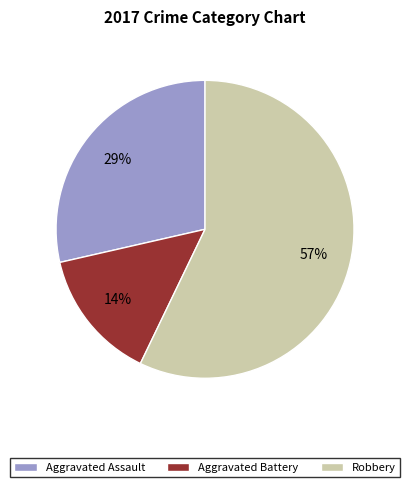

Rank the categories by value from lowest to highest.

Aggravated Battery, Aggravated Assault, Robbery